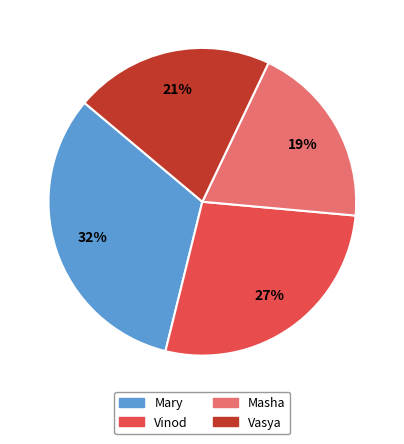

Is Vasya the majority of the pie?

No